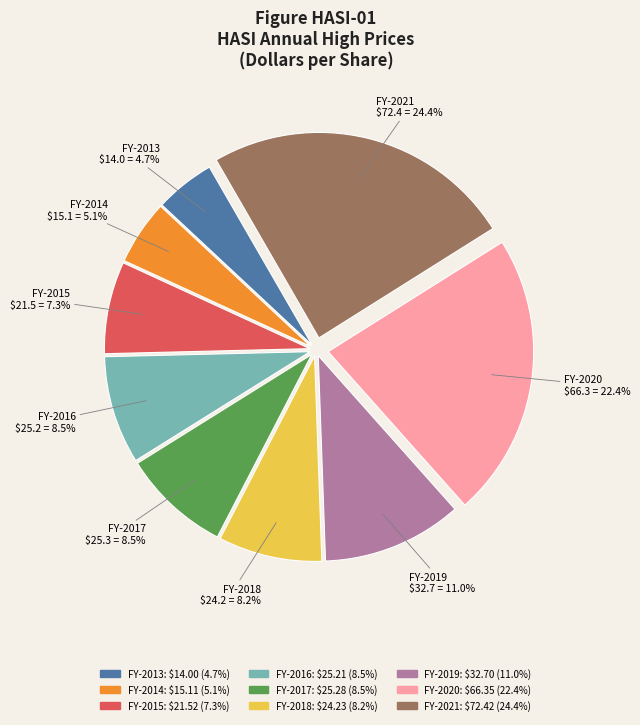

To the nearest percent, what is the average slice percentage?

11%